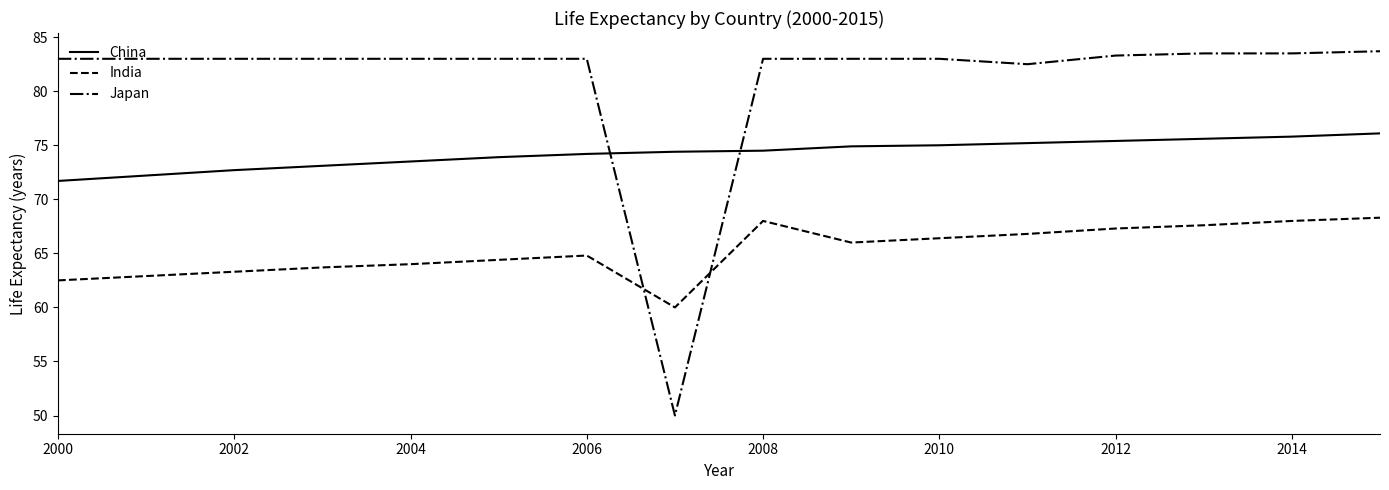

True or false: China and India cross at least once.

False